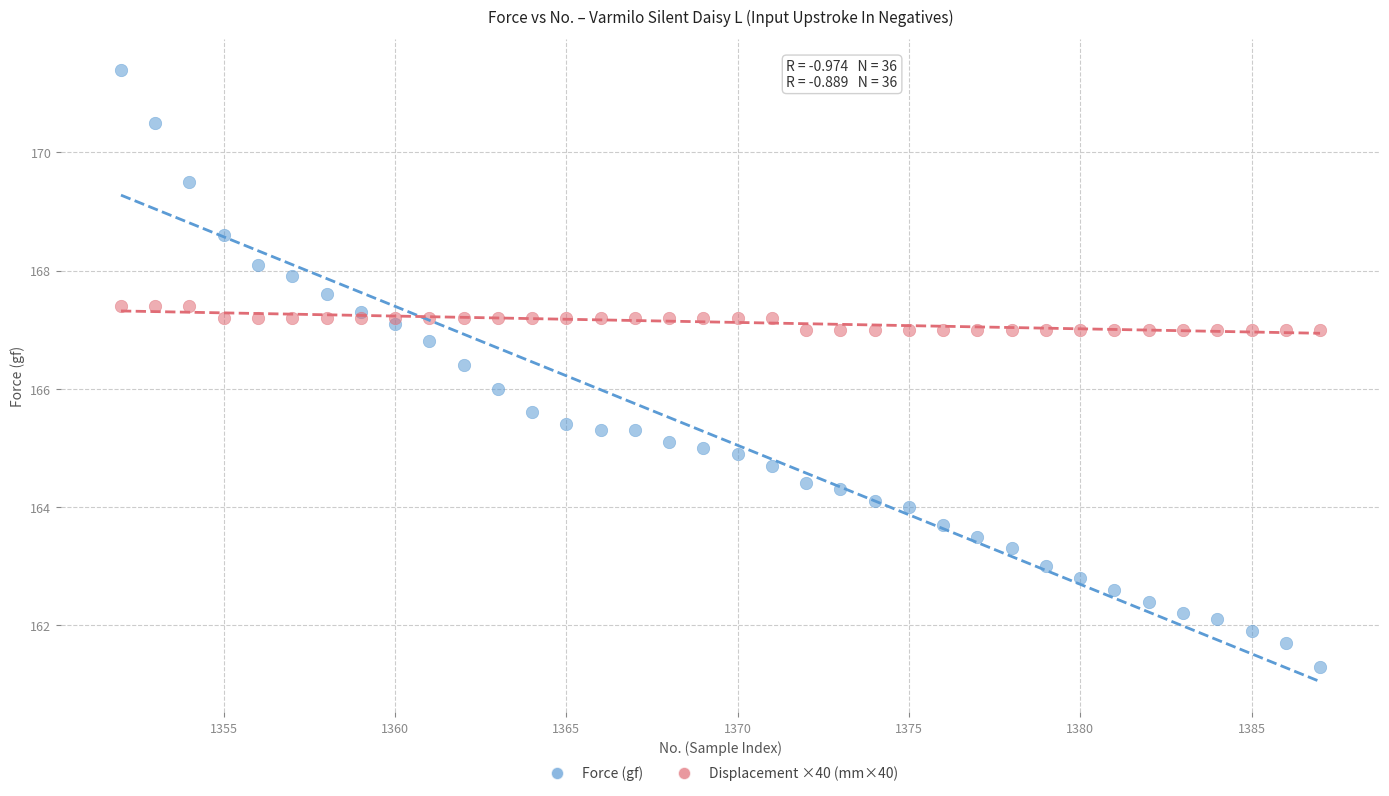

Which series contains the highest Y value?

Force (gf)